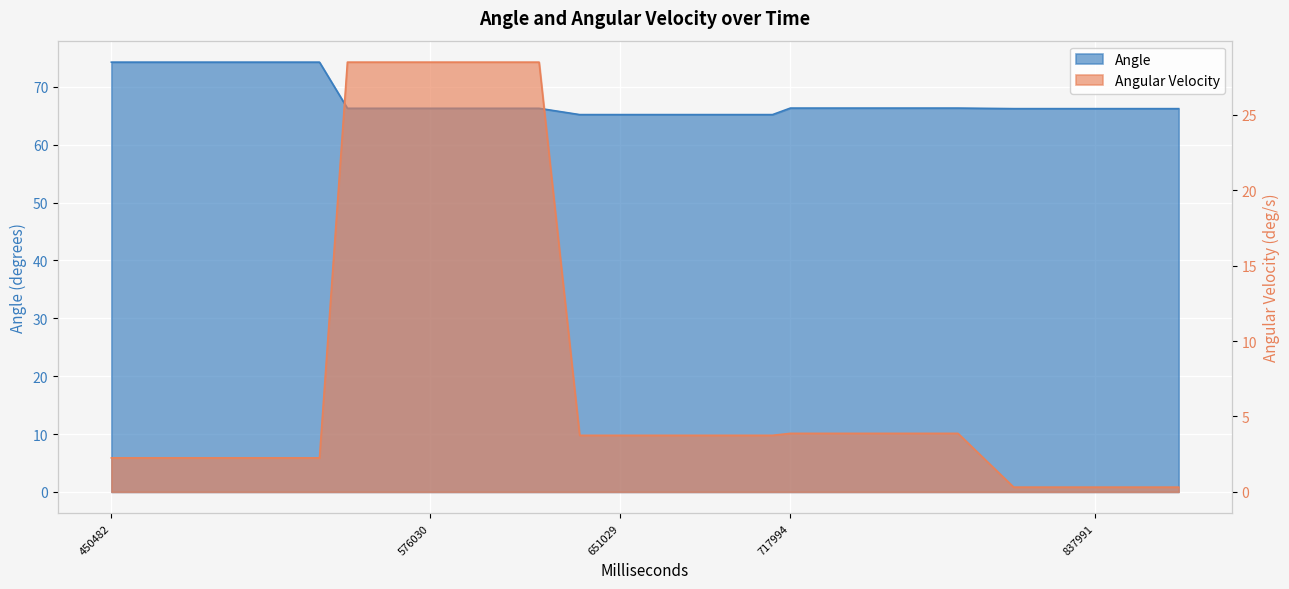

Which series has the largest total across all categories?

Angle